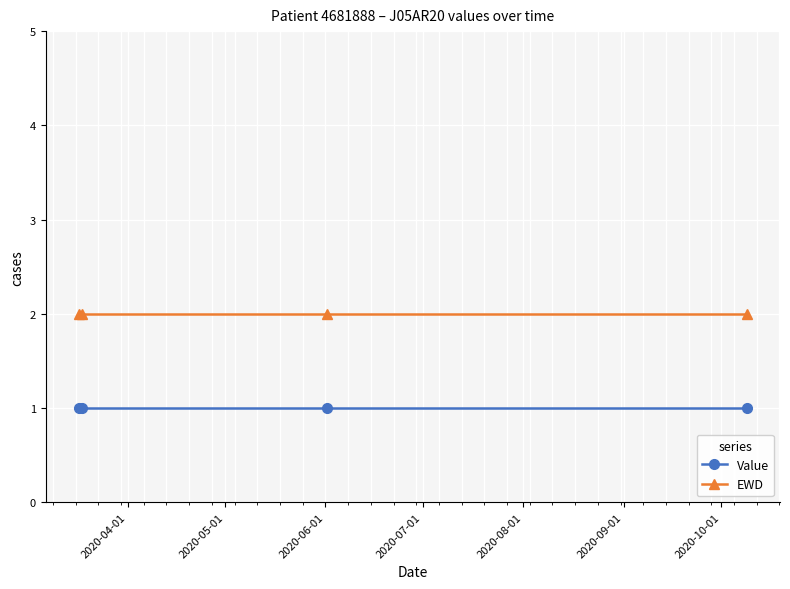

What is the value of the EWD point at the 2nd from the left?

2